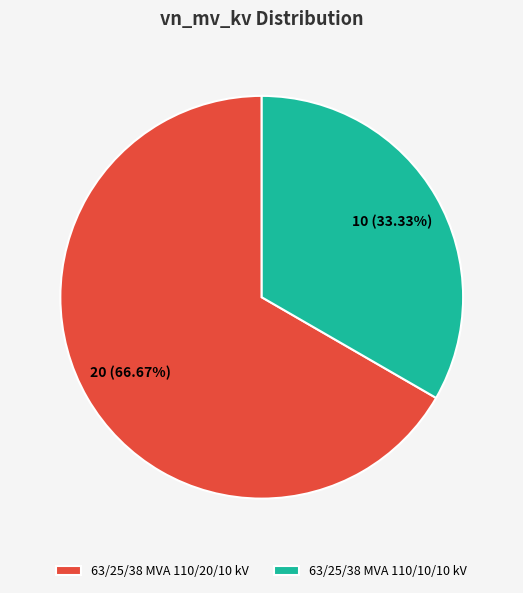

True or false: 63/25/38 MVA 110/10/10 kV accounts for 24% of the total.

False